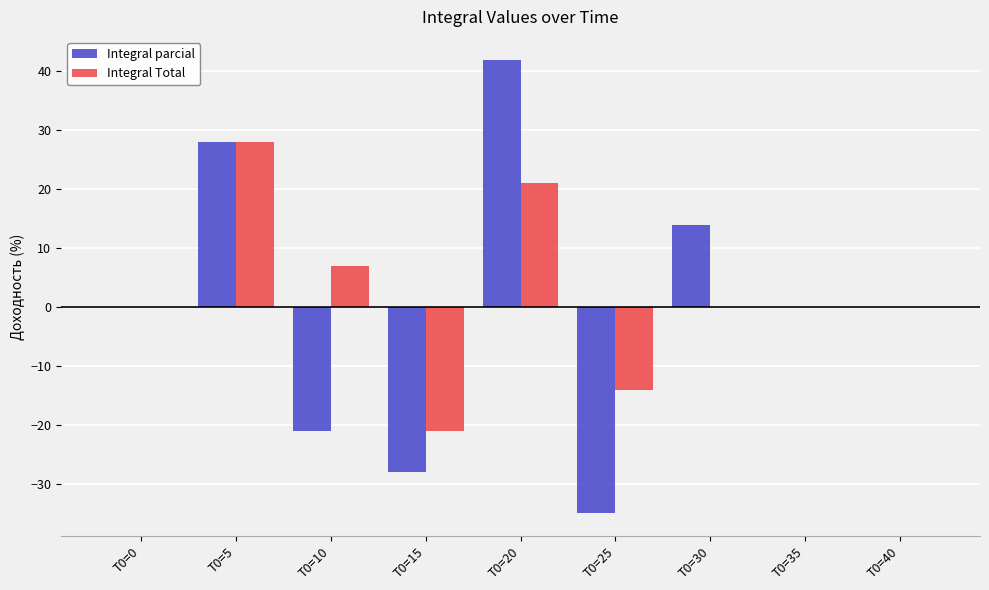

Is it true that Integral Total equals -30.9 at T0=35?

False